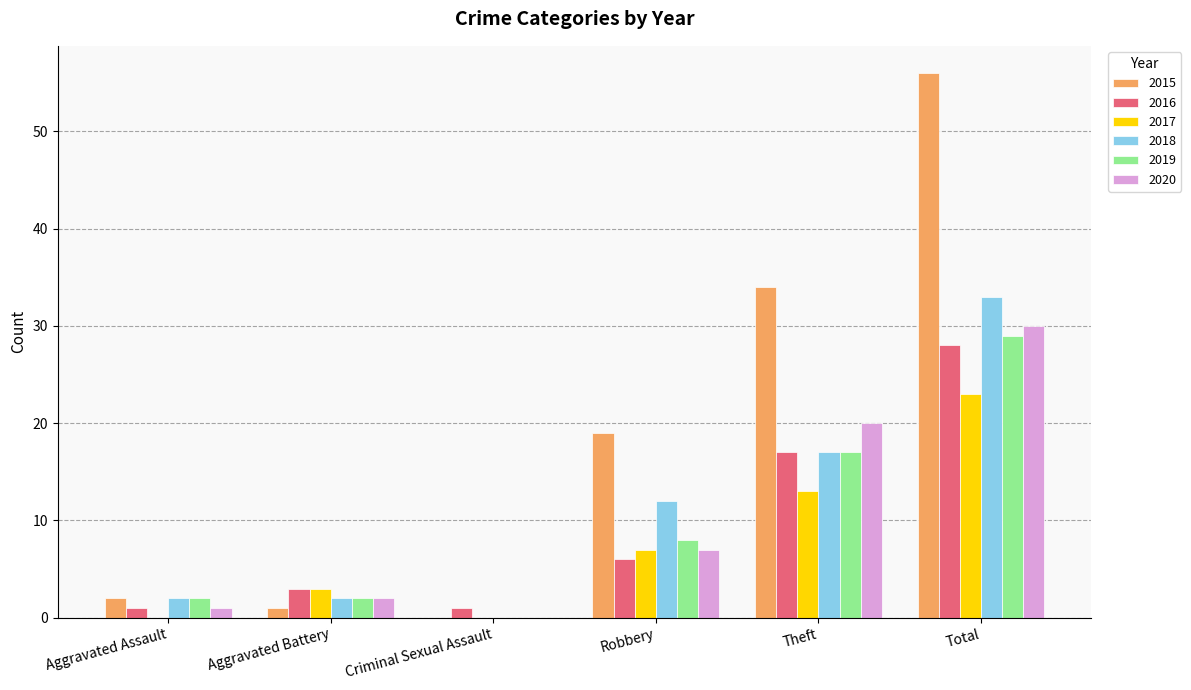

Count the 2017 values in the range 0 to 13.

5